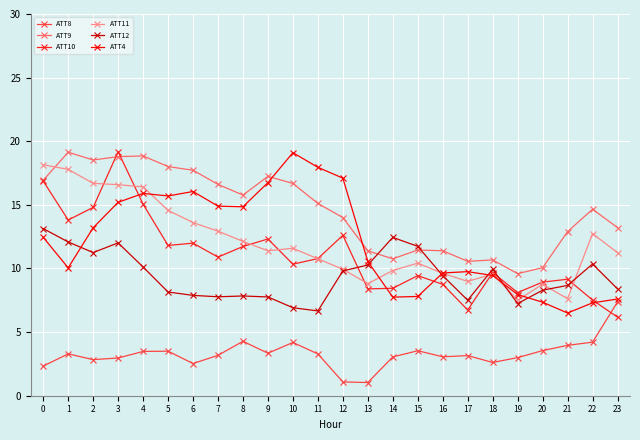

Which series ends up on top after the final intersection of ATT4 and ATT11?

ATT11